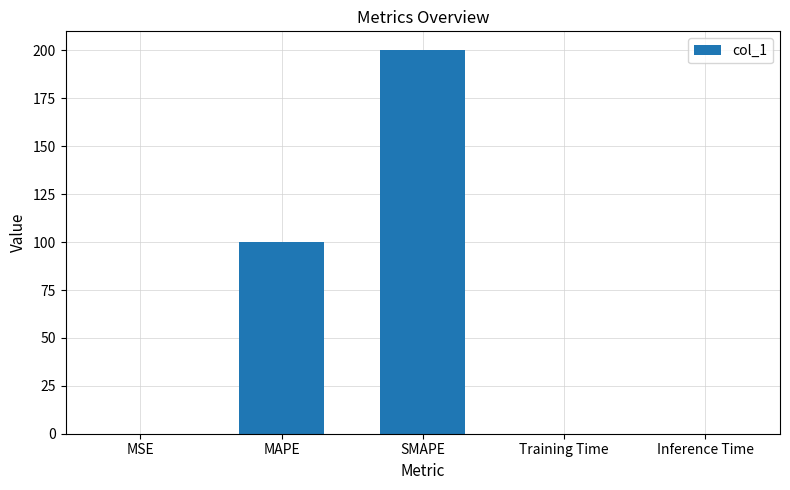

The value at Inference Time is 0.0. True or false?

True